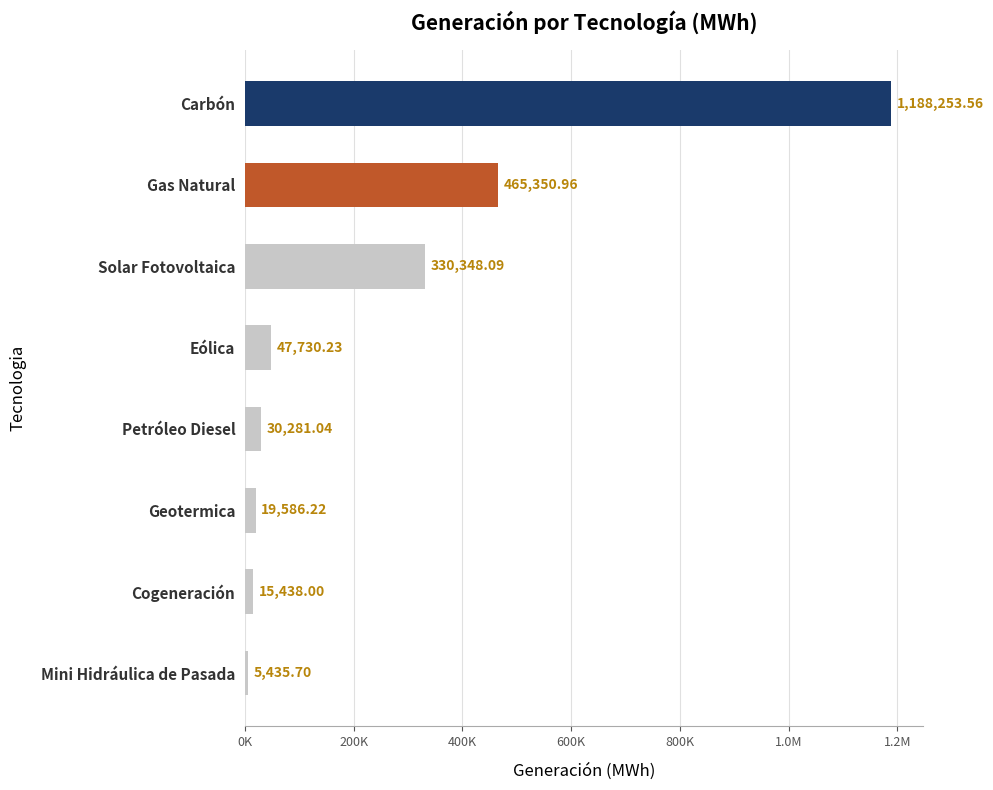

Are the bars horizontal?

Yes